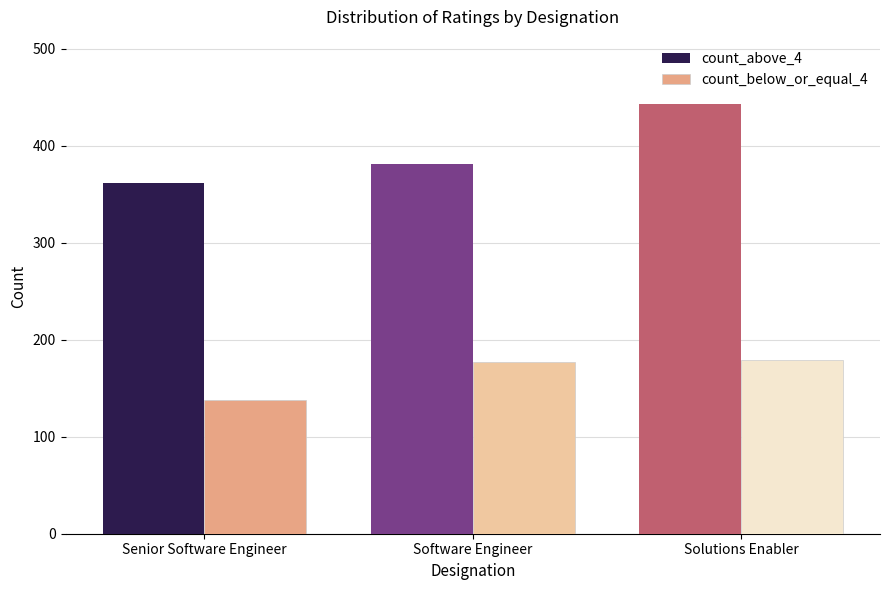

List the series in order of their peak value, highest first.

count_above_4, count_below_or_equal_4